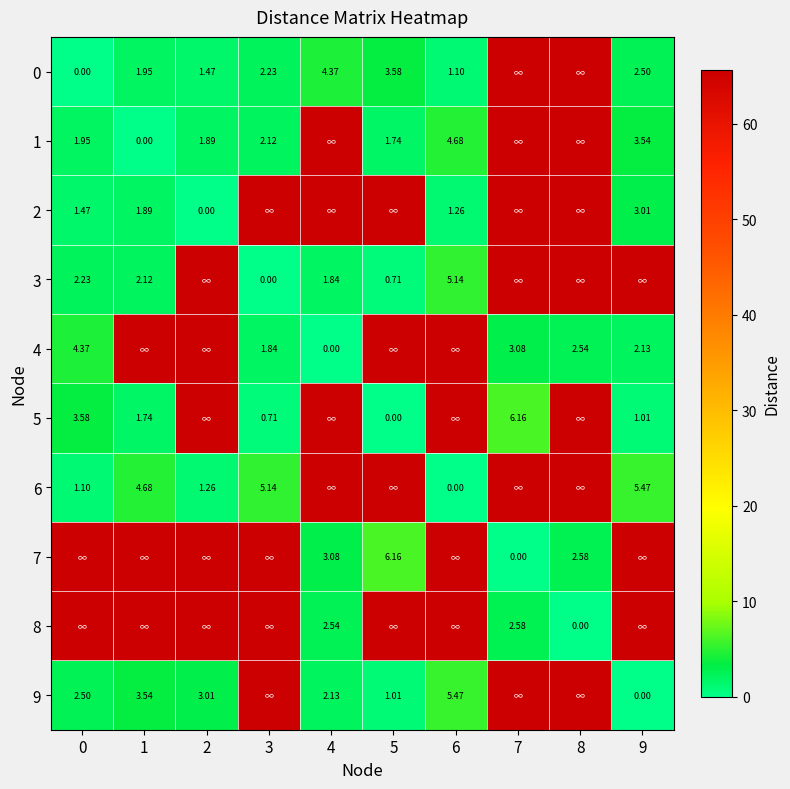

Count the number of categories in the chart.

10